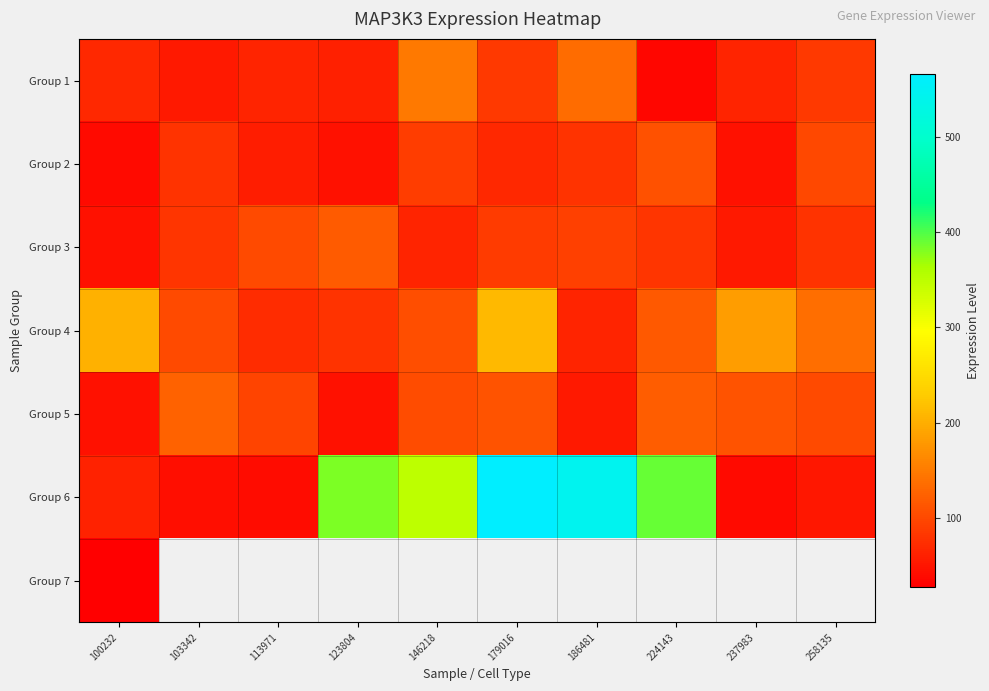

True or false: Group 2 has a value of 181.9 at 224143.

False